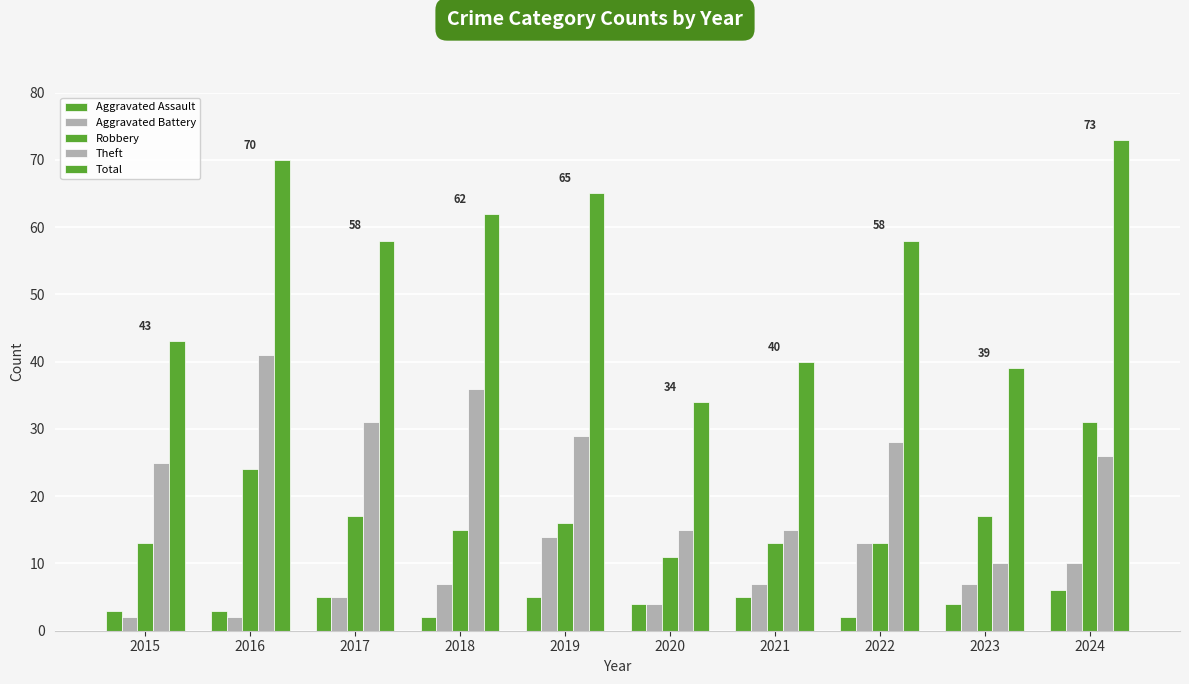

Which has a higher value, 2017 or 2019?

2017